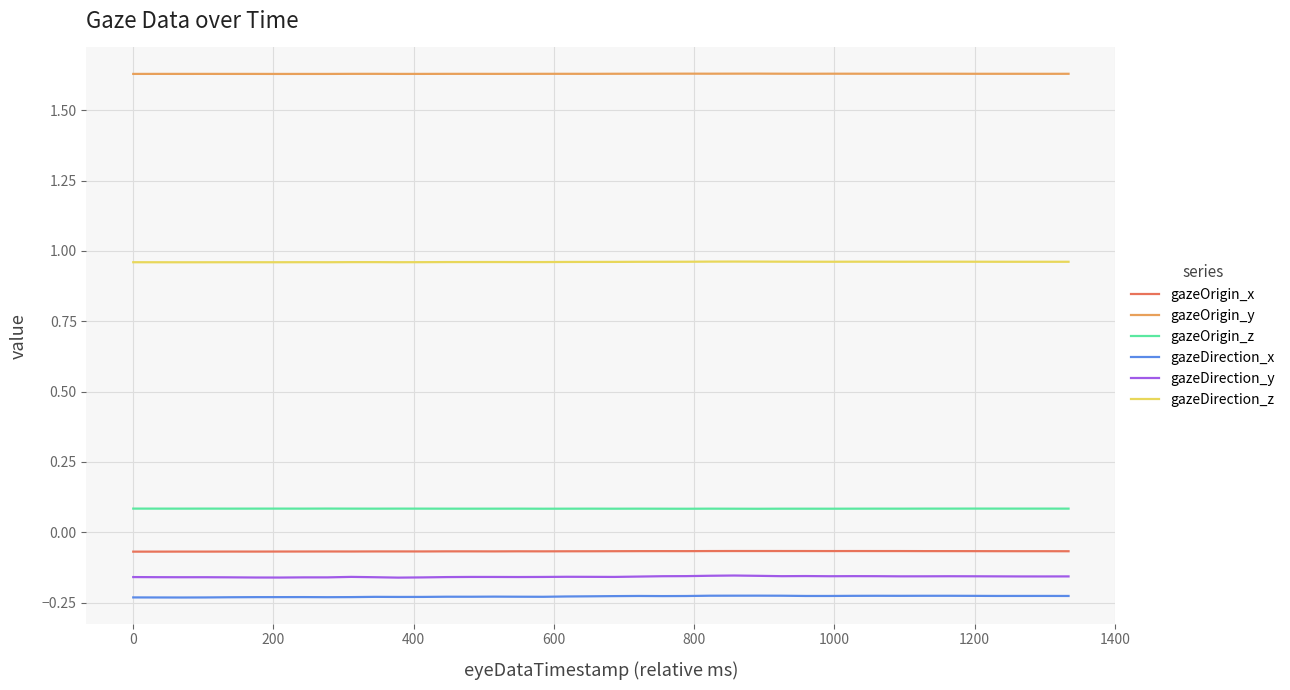

What is the sum of all gazeOrigin_z values?

3.4